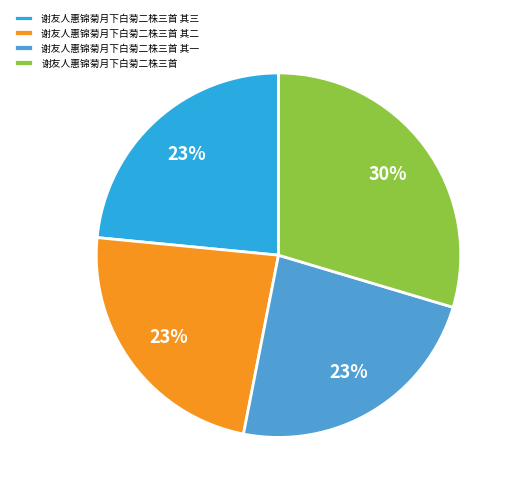

How many segments does this pie chart have?

4